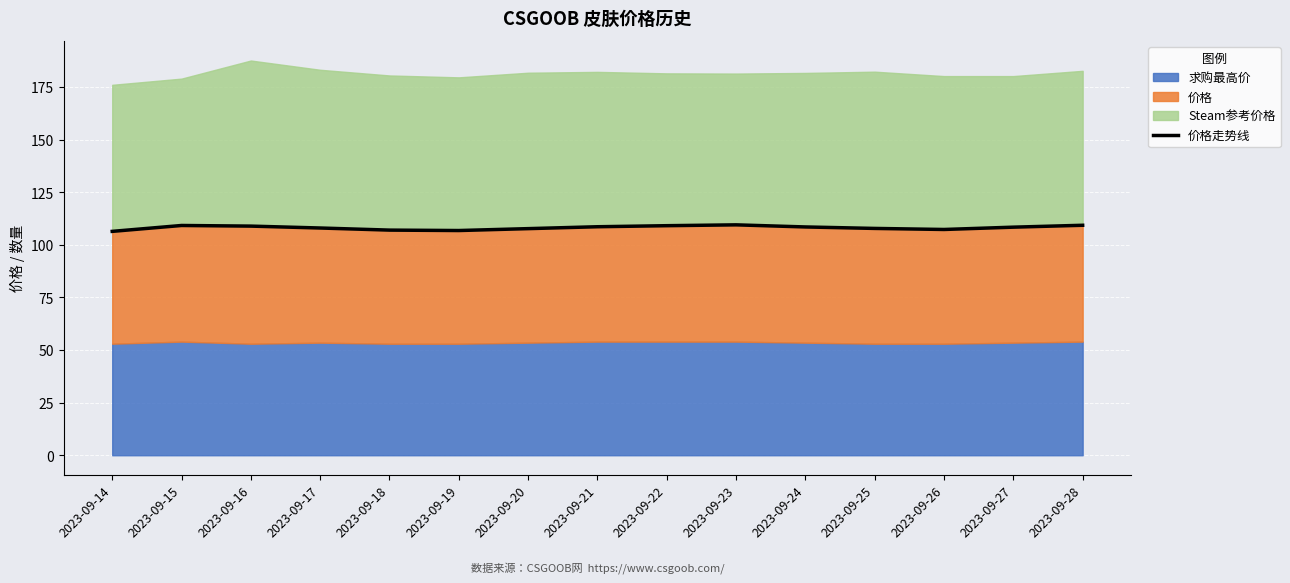

What is the sum of the values at 2023-09-15 and 2023-09-14?

215.6